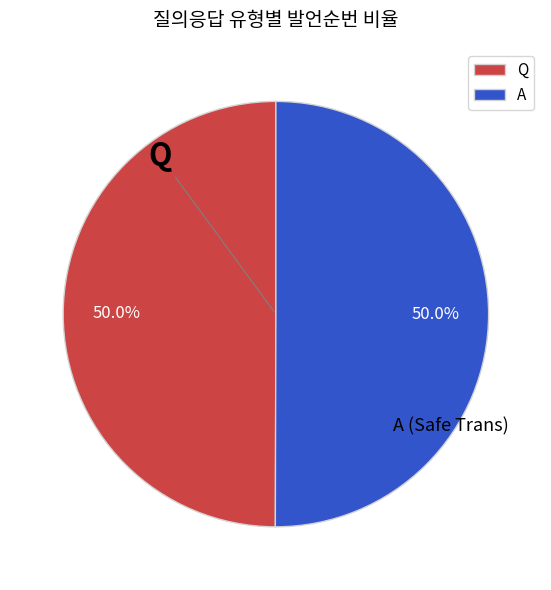

Approximately how many times larger is the value at Q compared to A?

1.0